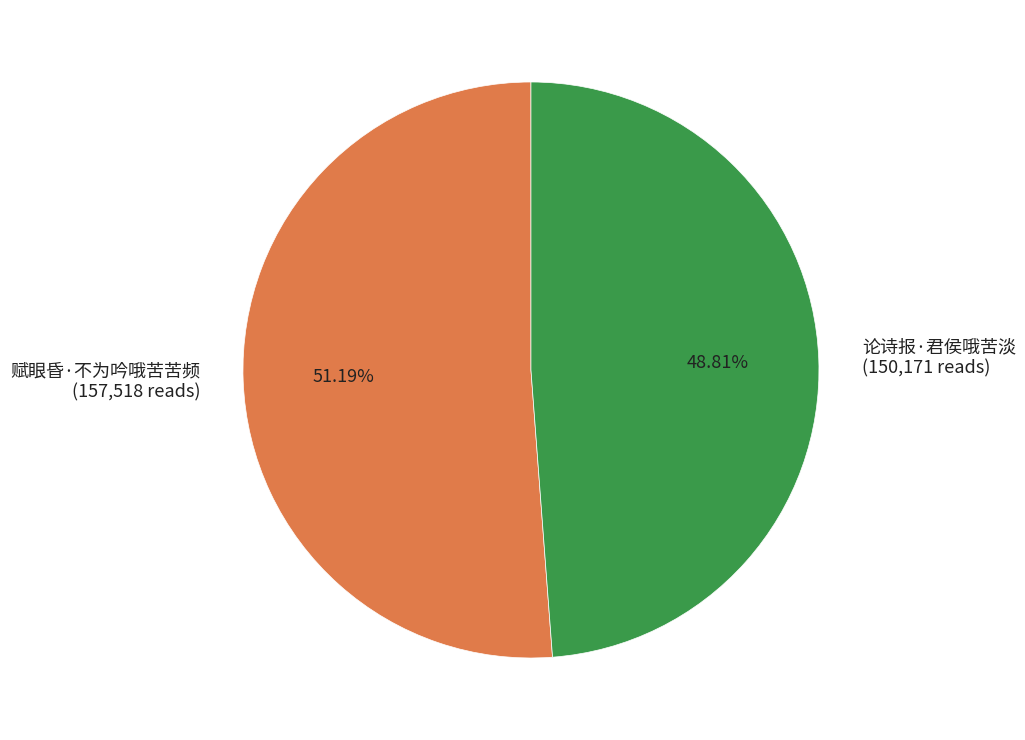

True or false: 赋眼昏·不为吟哦苦苦频 accounts for 65% of the total.

False